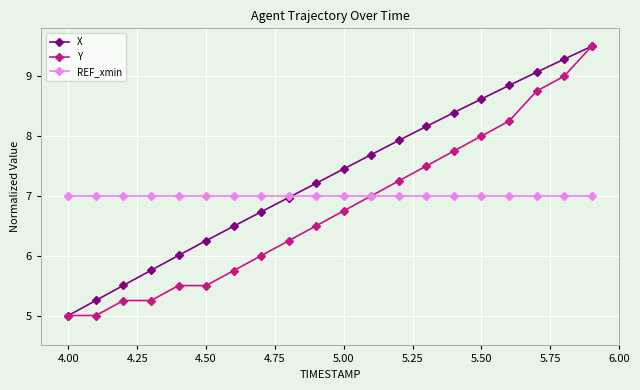

How many series are shown in this chart?

3